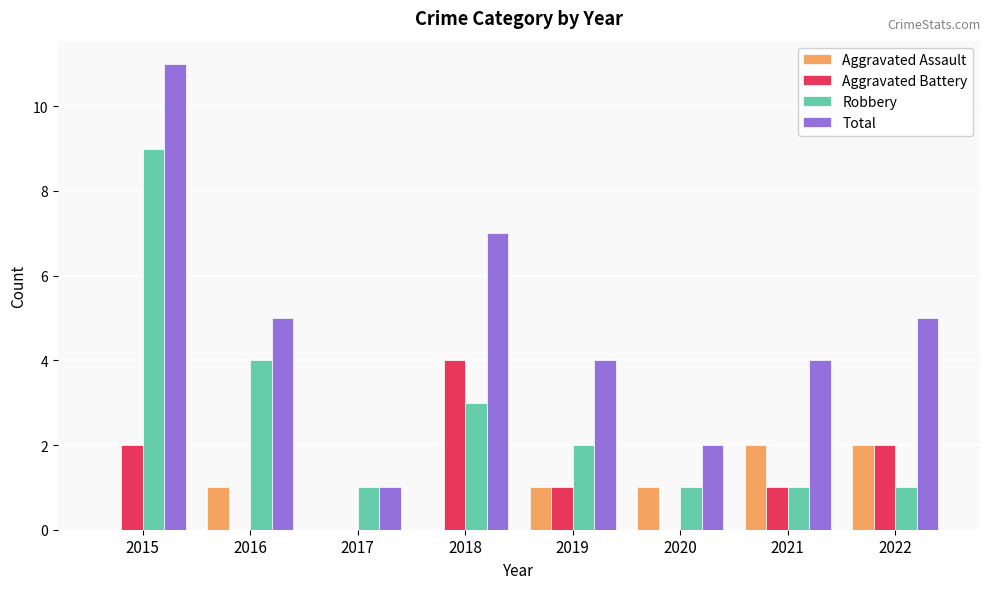

True or false: Aggravated Assault has a value of 1 at 2020.

True